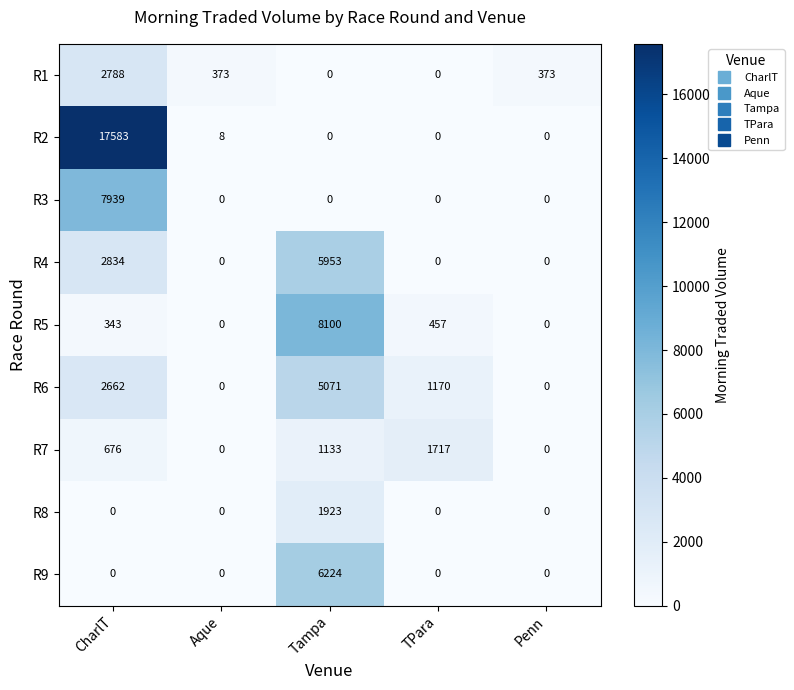

What is the maximum value shown in the chart?

17583